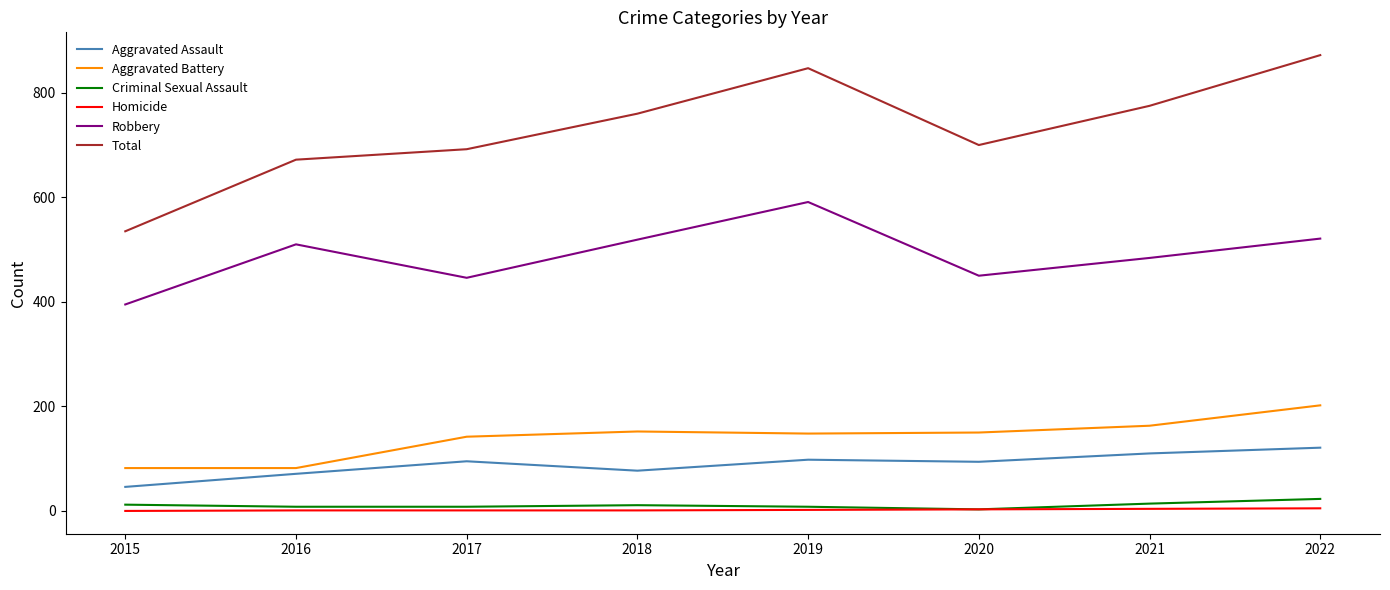

Which series has the widest spread of values?

Total